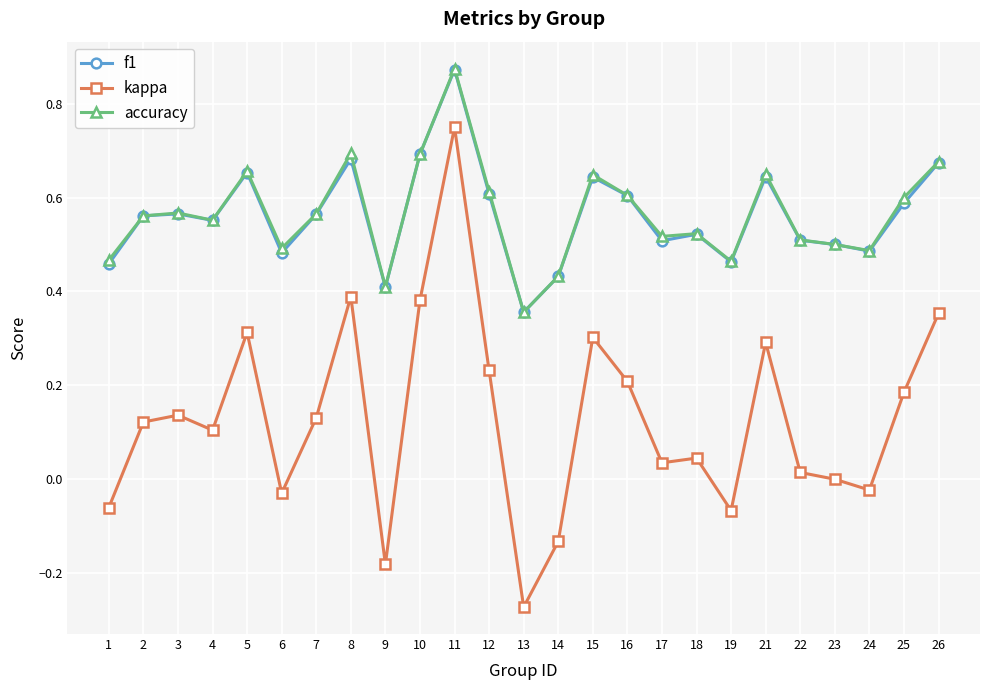

True or false: kappa and f1 intersect in this chart.

False